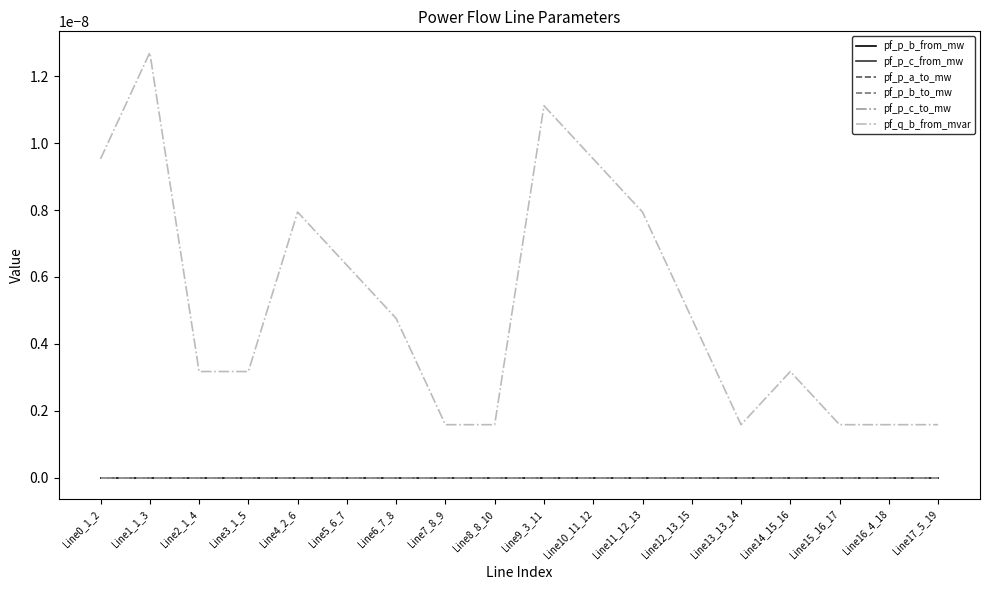

Which series has the largest total across all categories?

pf_q_b_from_mvar